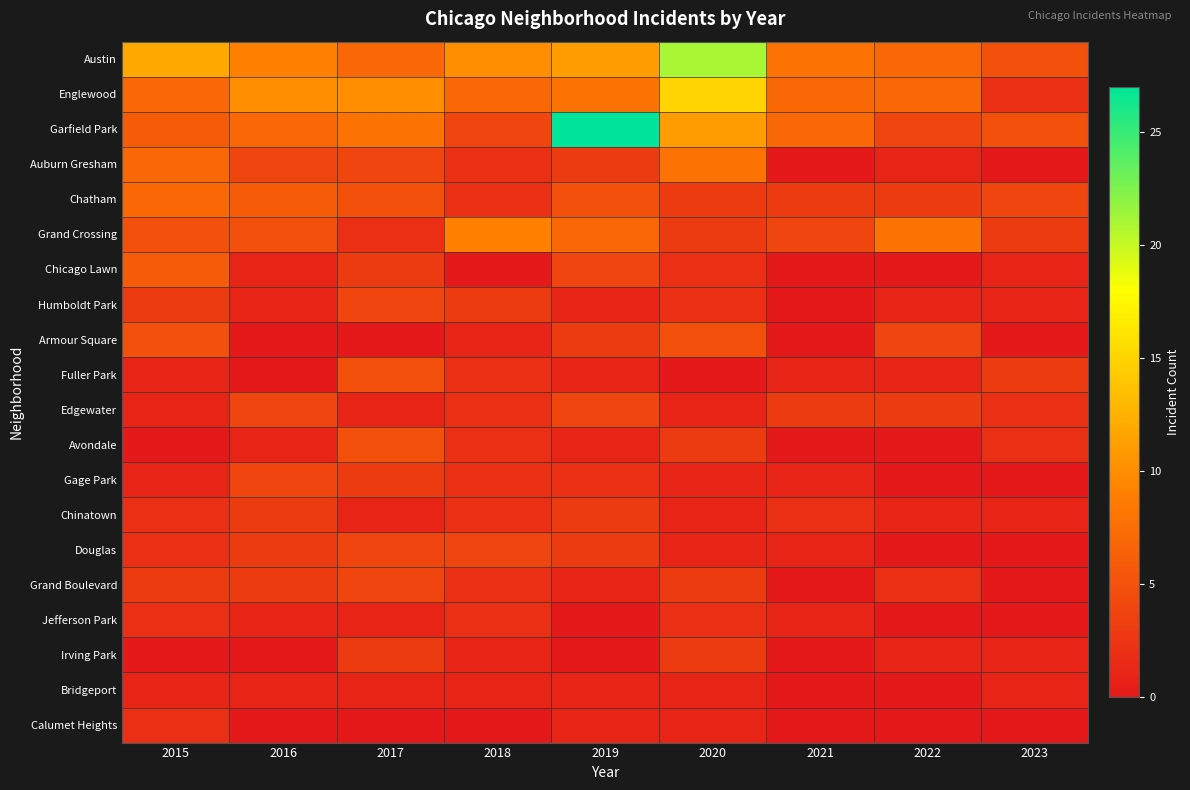

What is the greatest value displayed?

27